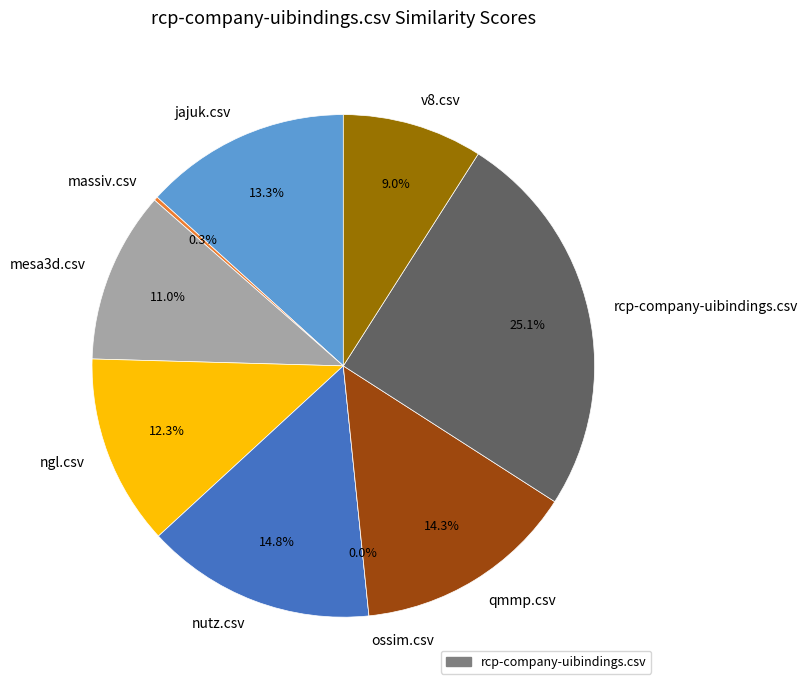

To the nearest percent, what portion does nutz.csv represent?

15%